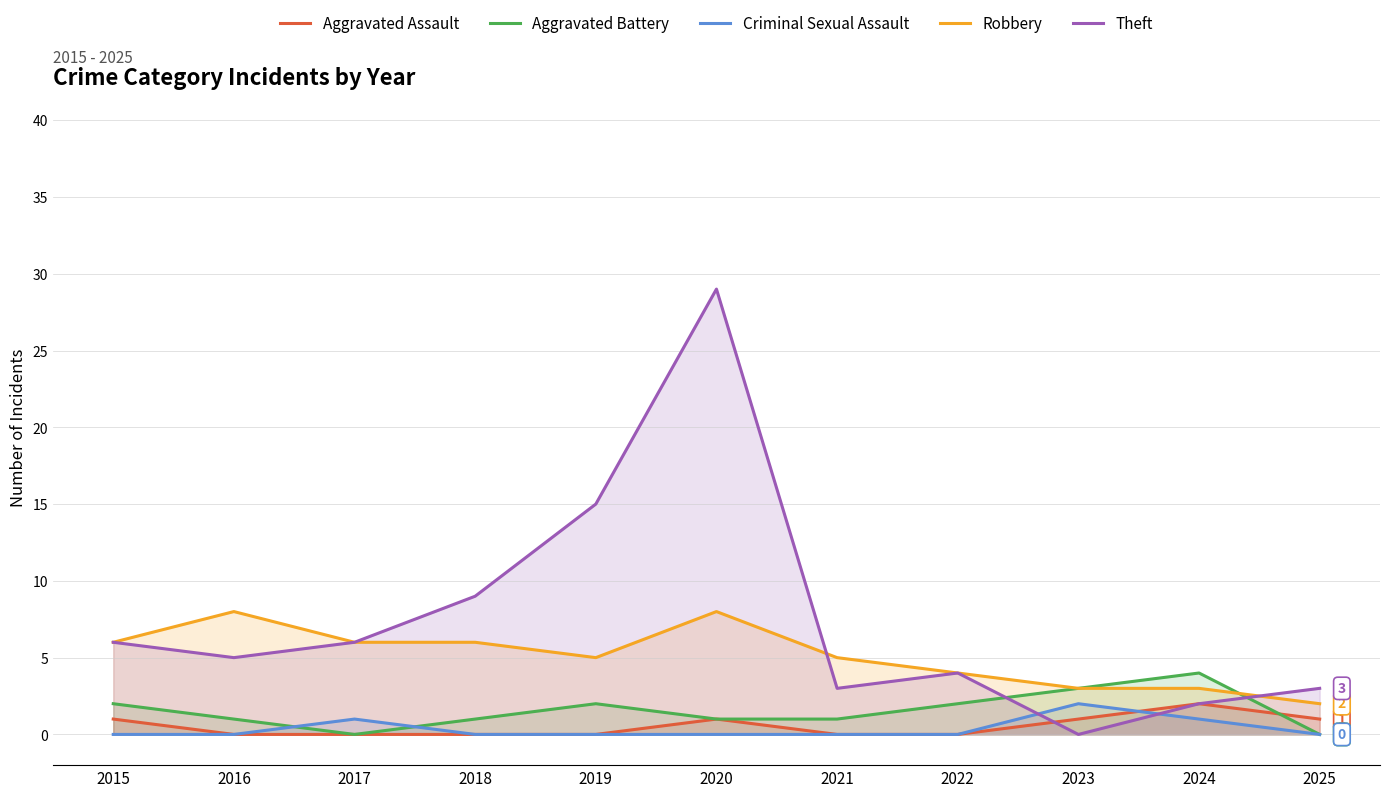

Reading left to right, transcribe all the data shown in this chart.

Aggravated Assault: 2015=1	2016=0	2017=0	2018=0	2019=0	2020=1	2021=0	2022=0	2023=1	2024=2	2025=1
Aggravated Battery: 2015=2	2016=1	2017=0	2018=1	2019=2	2020=1	2021=1	2022=2	2023=3	2024=4	2025=0
Criminal Sexual Assault: 2015=0	2016=0	2017=1	2018=0	2019=0	2020=0	2021=0	2022=0	2023=2	2024=1	2025=0
Robbery: 2015=6	2016=8	2017=6	2018=6	2019=5	2020=8	2021=5	2022=4	2023=3	2024=3	2025=2
Theft: 2015=6	2016=5	2017=6	2018=9	2019=15	2020=29	2021=3	2022=4	2023=0	2024=2	2025=3